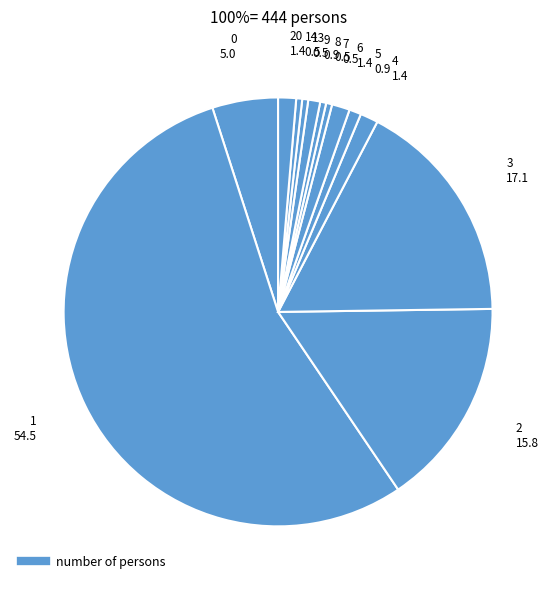

To the nearest percent, what is the difference between the largest and smallest slice percentages?

54%